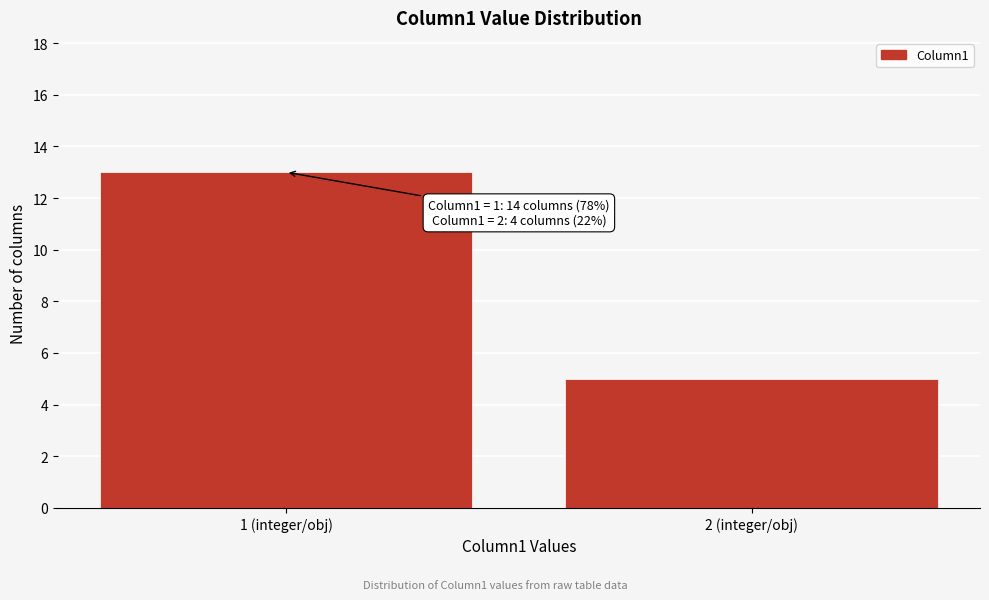

Reading right to left, transcribe all the data shown in this chart.

2 (integer/obj)=5	1 (integer/obj)=13